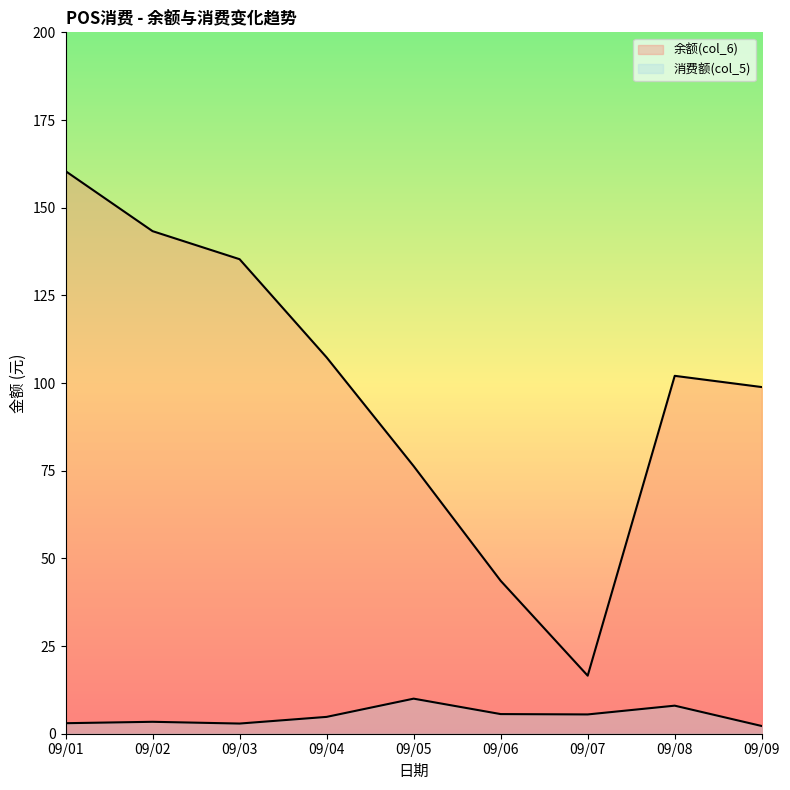

What is the difference between the 消费额(col_5) values at 09/08 and 09/03?

5.1